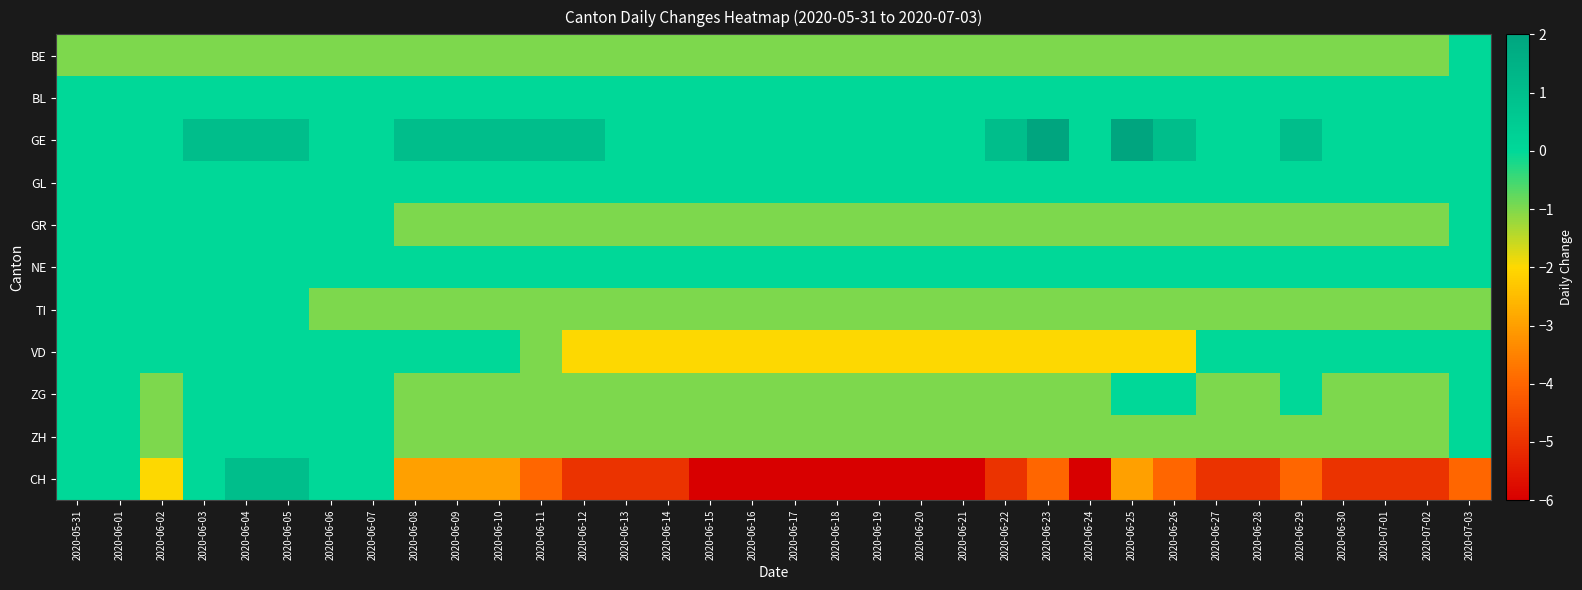

Reading left to right, extract all data points from this chart.

BE: 2020-05-31=-1	2020-06-01=-1	2020-06-02=-1	2020-06-03=-1	2020-06-04=-1	2020-06-05=-1	2020-06-06=-1	2020-06-07=-1	2020-06-08=-1	2020-06-09=-1	2020-06-10=-1	2020-06-11=-1	2020-06-12=-1	2020-06-13=-1	2020-06-14=-1	2020-06-15=-1	2020-06-16=-1	2020-06-17=-1	2020-06-18=-1	2020-06-19=-1	2020-06-20=-1	2020-06-21=-1	2020-06-22=-1	2020-06-23=-1	2020-06-24=-1	2020-06-25=-1	2020-06-26=-1	2020-06-27=-1	2020-06-28=-1	2020-06-29=-1	2020-06-30=-1	2020-07-01=-1	2020-07-02=-1	2020-07-03=0
BL: 2020-05-31=0	2020-06-01=0	2020-06-02=0	2020-06-03=0	2020-06-04=0	2020-06-05=0	2020-06-06=0	2020-06-07=0	2020-06-08=0	2020-06-09=0	2020-06-10=0	2020-06-11=0	2020-06-12=0	2020-06-13=0	2020-06-14=0	2020-06-15=0	2020-06-16=0	2020-06-17=0	2020-06-18=0	2020-06-19=0	2020-06-20=0	2020-06-21=0	2020-06-22=0	2020-06-23=0	2020-06-24=0	2020-06-25=0	2020-06-26=0	2020-06-27=0	2020-06-28=0	2020-06-29=0	2020-06-30=0	2020-07-01=0	2020-07-02=0	2020-07-03=0
GE: 2020-05-31=0	2020-06-01=0	2020-06-02=0	2020-06-03=1	2020-06-04=1	2020-06-05=1	2020-06-06=0	2020-06-07=0	2020-06-08=1	2020-06-09=1	2020-06-10=1	2020-06-11=1	2020-06-12=1	2020-06-13=0	2020-06-14=0	2020-06-15=0	2020-06-16=0	2020-06-17=0	2020-06-18=0	2020-06-19=0	2020-06-20=0	2020-06-21=0	2020-06-22=1	2020-06-23=2	2020-06-24=0	2020-06-25=2	2020-06-26=1	2020-06-27=0	2020-06-28=0	2020-06-29=1	2020-06-30=0	2020-07-01=0	2020-07-02=0	2020-07-03=0
GL: 2020-05-31=0	2020-06-01=0	2020-06-02=0	2020-06-03=0	2020-06-04=0	2020-06-05=0	2020-06-06=0	2020-06-07=0	2020-06-08=0	2020-06-09=0	2020-06-10=0	2020-06-11=0	2020-06-12=0	2020-06-13=0	2020-06-14=0	2020-06-15=0	2020-06-16=0	2020-06-17=0	2020-06-18=0	2020-06-19=0	2020-06-20=0	2020-06-21=0	2020-06-22=0	2020-06-23=0	2020-06-24=0	2020-06-25=0	2020-06-26=0	2020-06-27=0	2020-06-28=0	2020-06-29=0	2020-06-30=0	2020-07-01=0	2020-07-02=0	2020-07-03=0
GR: 2020-05-31=0	2020-06-01=0	2020-06-02=0	2020-06-03=0	2020-06-04=0	2020-06-05=0	2020-06-06=0	2020-06-07=0	2020-06-08=-1	2020-06-09=-1	2020-06-10=-1	2020-06-11=-1	2020-06-12=-1	2020-06-13=-1	2020-06-14=-1	2020-06-15=-1	2020-06-16=-1	2020-06-17=-1	2020-06-18=-1	2020-06-19=-1	2020-06-20=-1	2020-06-21=-1	2020-06-22=-1	2020-06-23=-1	2020-06-24=-1	2020-06-25=-1	2020-06-26=-1	2020-06-27=-1	2020-06-28=-1	2020-06-29=-1	2020-06-30=-1	2020-07-01=-1	2020-07-02=-1	2020-07-03=0
NE: 2020-05-31=0	2020-06-01=0	2020-06-02=0	2020-06-03=0	2020-06-04=0	2020-06-05=0	2020-06-06=0	2020-06-07=0	2020-06-08=0	2020-06-09=0	2020-06-10=0	2020-06-11=0	2020-06-12=0	2020-06-13=0	2020-06-14=0	2020-06-15=0	2020-06-16=0	2020-06-17=0	2020-06-18=0	2020-06-19=0	2020-06-20=0	2020-06-21=0	2020-06-22=0	2020-06-23=0	2020-06-24=0	2020-06-25=0	2020-06-26=0	2020-06-27=0	2020-06-28=0	2020-06-29=0	2020-06-30=0	2020-07-01=0	2020-07-02=0	2020-07-03=0
TI: 2020-05-31=0	2020-06-01=0	2020-06-02=0	2020-06-03=0	2020-06-04=0	2020-06-05=0	2020-06-06=-1	2020-06-07=-1	2020-06-08=-1	2020-06-09=-1	2020-06-10=-1	2020-06-11=-1	2020-06-12=-1	2020-06-13=-1	2020-06-14=-1	2020-06-15=-1	2020-06-16=-1	2020-06-17=-1	2020-06-18=-1	2020-06-19=-1	2020-06-20=-1	2020-06-21=-1	2020-06-22=-1	2020-06-23=-1	2020-06-24=-1	2020-06-25=-1	2020-06-26=-1	2020-06-27=-1	2020-06-28=-1	2020-06-29=-1	2020-06-30=-1	2020-07-01=-1	2020-07-02=-1	2020-07-03=-1
VD: 2020-05-31=0	2020-06-01=0	2020-06-02=0	2020-06-03=0	2020-06-04=0	2020-06-05=0	2020-06-06=0	2020-06-07=0	2020-06-08=0	2020-06-09=0	2020-06-10=0	2020-06-11=-1	2020-06-12=-2	2020-06-13=-2	2020-06-14=-2	2020-06-15=-2	2020-06-16=-2	2020-06-17=-2	2020-06-18=-2	2020-06-19=-2	2020-06-20=-2	2020-06-21=-2	2020-06-22=-2	2020-06-23=-2	2020-06-24=-2	2020-06-25=-2	2020-06-26=-2	2020-06-27=0	2020-06-28=0	2020-06-29=0	2020-06-30=0	2020-07-01=0	2020-07-02=0	2020-07-03=0
ZG: 2020-05-31=0	2020-06-01=0	2020-06-02=-1	2020-06-03=0	2020-06-04=0	2020-06-05=0	2020-06-06=0	2020-06-07=0	2020-06-08=-1	2020-06-09=-1	2020-06-10=-1	2020-06-11=-1	2020-06-12=-1	2020-06-13=-1	2020-06-14=-1	2020-06-15=-1	2020-06-16=-1	2020-06-17=-1	2020-06-18=-1	2020-06-19=-1	2020-06-20=-1	2020-06-21=-1	2020-06-22=-1	2020-06-23=-1	2020-06-24=-1	2020-06-25=0	2020-06-26=0	2020-06-27=-1	2020-06-28=-1	2020-06-29=0	2020-06-30=-1	2020-07-01=-1	2020-07-02=-1	2020-07-03=0
ZH: 2020-05-31=0	2020-06-01=0	2020-06-02=-1	2020-06-03=0	2020-06-04=0	2020-06-05=0	2020-06-06=0	2020-06-07=0	2020-06-08=-1	2020-06-09=-1	2020-06-10=-1	2020-06-11=-1	2020-06-12=-1	2020-06-13=-1	2020-06-14=-1	2020-06-15=-1	2020-06-16=-1	2020-06-17=-1	2020-06-18=-1	2020-06-19=-1	2020-06-20=-1	2020-06-21=-1	2020-06-22=-1	2020-06-23=-1	2020-06-24=-1	2020-06-25=-1	2020-06-26=-1	2020-06-27=-1	2020-06-28=-1	2020-06-29=-1	2020-06-30=-1	2020-07-01=-1	2020-07-02=-1	2020-07-03=0
CH: 2020-05-31=0	2020-06-01=0	2020-06-02=-2	2020-06-03=0	2020-06-04=1	2020-06-05=1	2020-06-06=0	2020-06-07=0	2020-06-08=-3	2020-06-09=-3	2020-06-10=-3	2020-06-11=-4	2020-06-12=-5	2020-06-13=-5	2020-06-14=-5	2020-06-15=-6	2020-06-16=-6	2020-06-17=-6	2020-06-18=-6	2020-06-19=-6	2020-06-20=-6	2020-06-21=-6	2020-06-22=-5	2020-06-23=-4	2020-06-24=-6	2020-06-25=-3	2020-06-26=-4	2020-06-27=-5	2020-06-28=-5	2020-06-29=-4	2020-06-30=-5	2020-07-01=-5	2020-07-02=-5	2020-07-03=-4